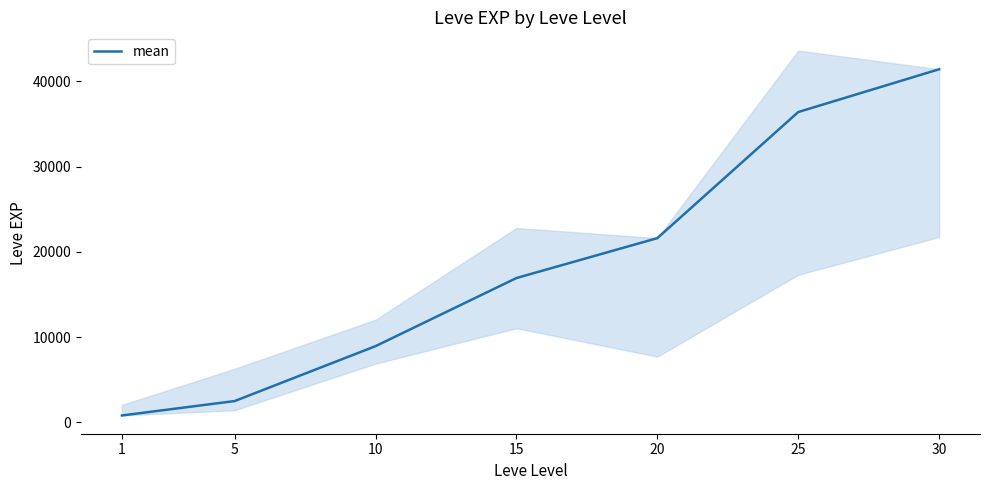

What is the sum of all values?

128540